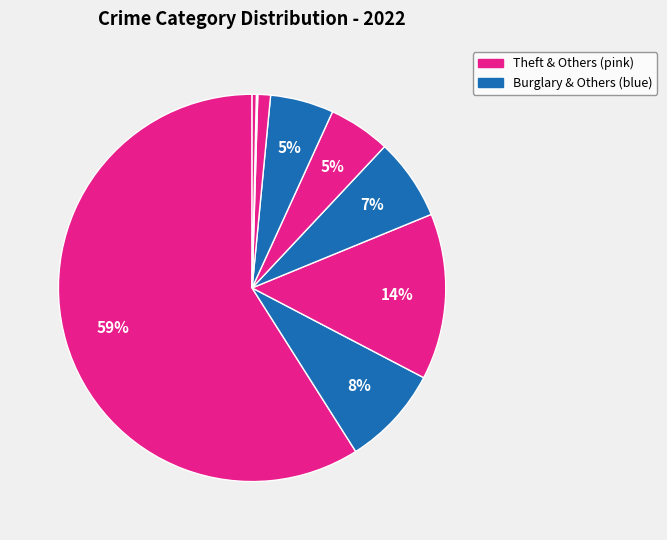

Which category has the biggest portion of the pie?

Theft